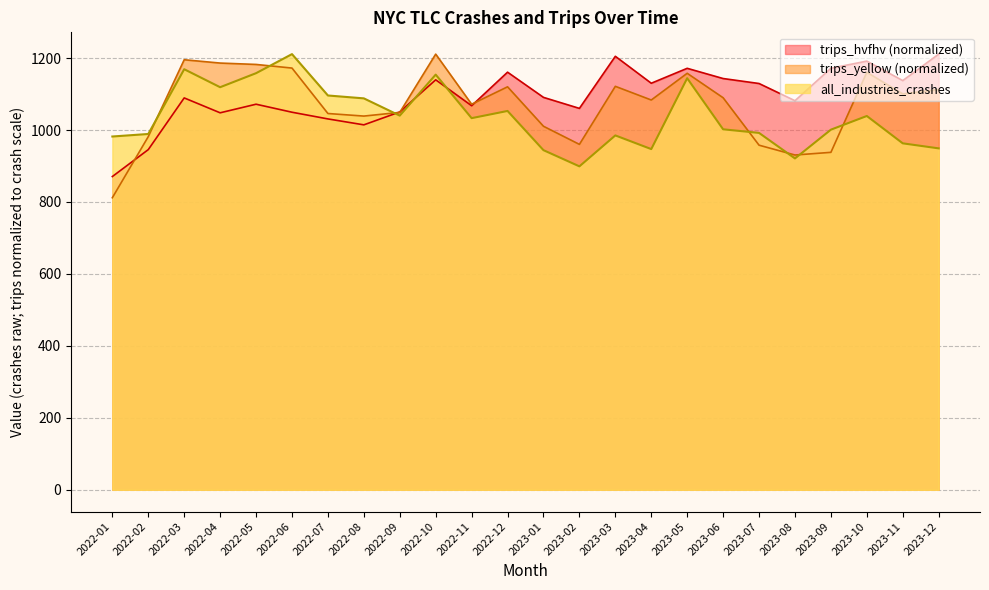

Reading left to right, extract all data points from this chart.

all_industries_crashes: 982.0	989.0	1169.0	1119.0	1158.0	1211.0	1096.0	1088.0	1040.0	1154.0	1033.0	1053.0	944.0	899.0	985.0	947.0	1144.0	1002.0	992.0	921.0	1001.0	1039.0	963.0	949.0
trips_yellow: 811.8	981.7	1195.4	1186.1	1182.3	1172.2	1045.9	1038.8	1049.0	1211.0	1071.7	1120.1	1010.5	960.1	1121.5	1083.4	1157.7	1089.7	957.9	930.5	938.0	1160.6	1100.4	1112.5
trips_hvfhv: 870.7	945.6	1089.2	1047.9	1071.8	1049.5	1030.9	1014.4	1050.3	1139.6	1067.5	1160.8	1090.7	1060.2	1204.9	1130.1	1171.5	1143.1	1129.3	1081.5	1171.7	1191.5	1137.4	1211.0